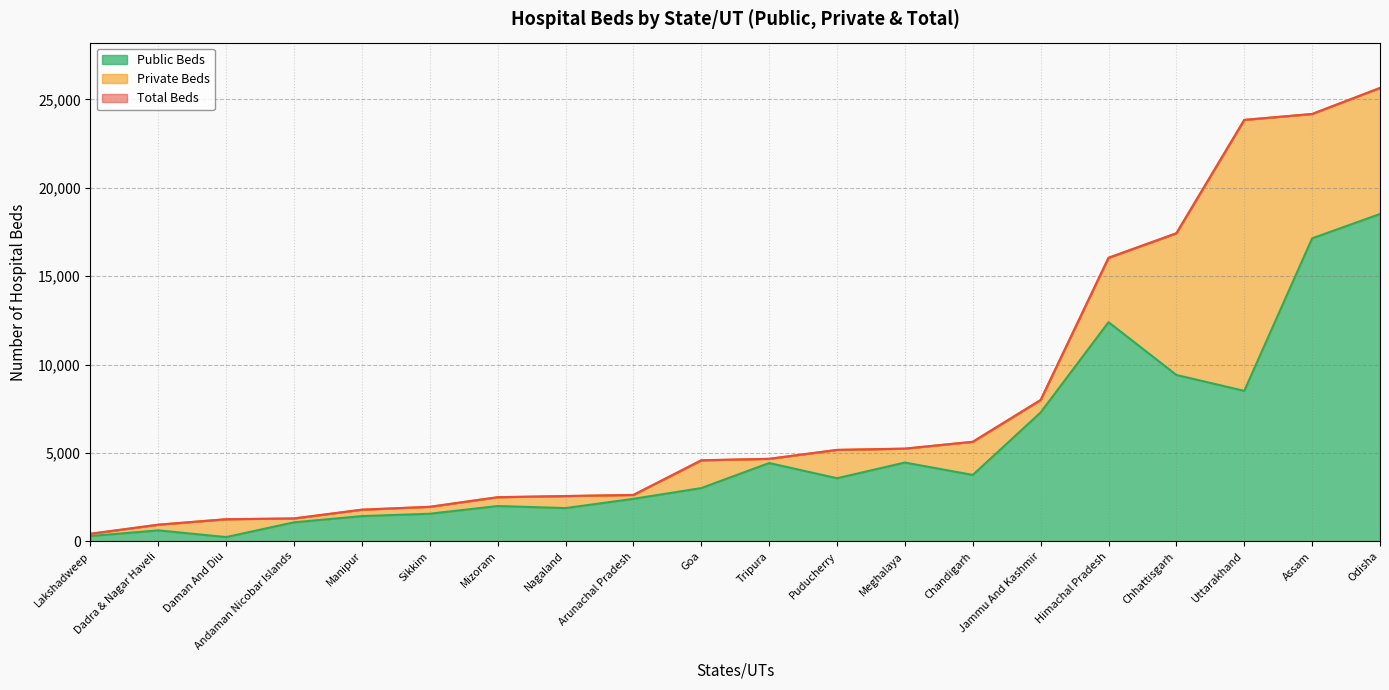

What is the highest value of the Public Beds series?

18519